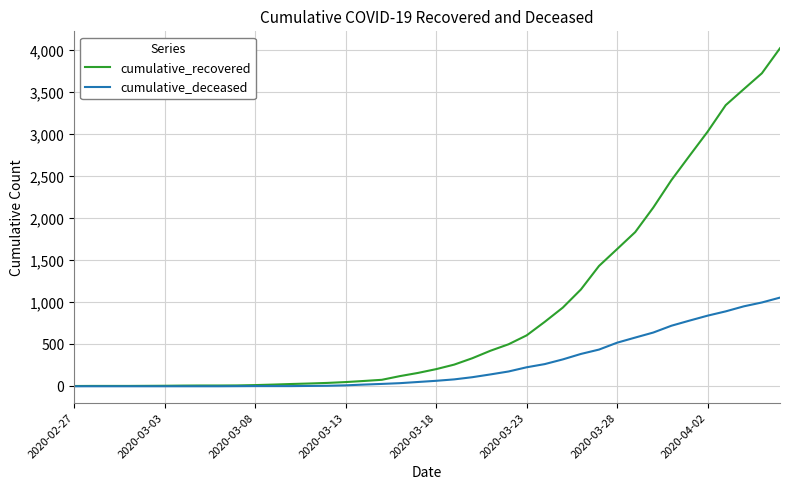

How many lines are shown in the chart?

2